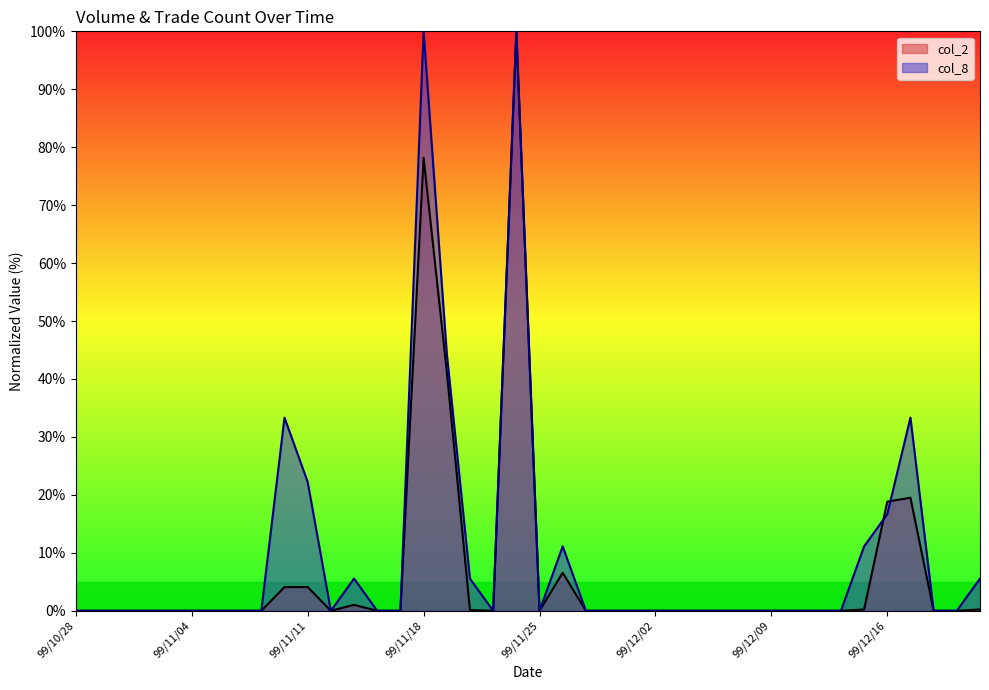

Reading right to left, extract all data points from this chart.

col_2: 0.2	0.0	0.0	19.5	18.8	0.2	0.0	0.0	0.0	0.0	0.0	0.0	0.0	0.0	0.0	0.0	0.0	0.0	6.6	0.0	100.0	0.0	0.1	41.3	78.2	0.0	0.0	1.0	0.0	4.1	4.1	0.0	0.0	0.0	0.0	0.0	0.0	0.0	0.0	0.0
col_8: 5.6	0.0	0.0	33.3	16.7	11.1	0.0	0.0	0.0	0.0	0.0	0.0	0.0	0.0	0.0	0.0	0.0	0.0	11.1	0.0	100.0	0.0	5.6	44.4	100.0	0.0	0.0	5.6	0.0	22.2	33.3	0.0	0.0	0.0	0.0	0.0	0.0	0.0	0.0	0.0